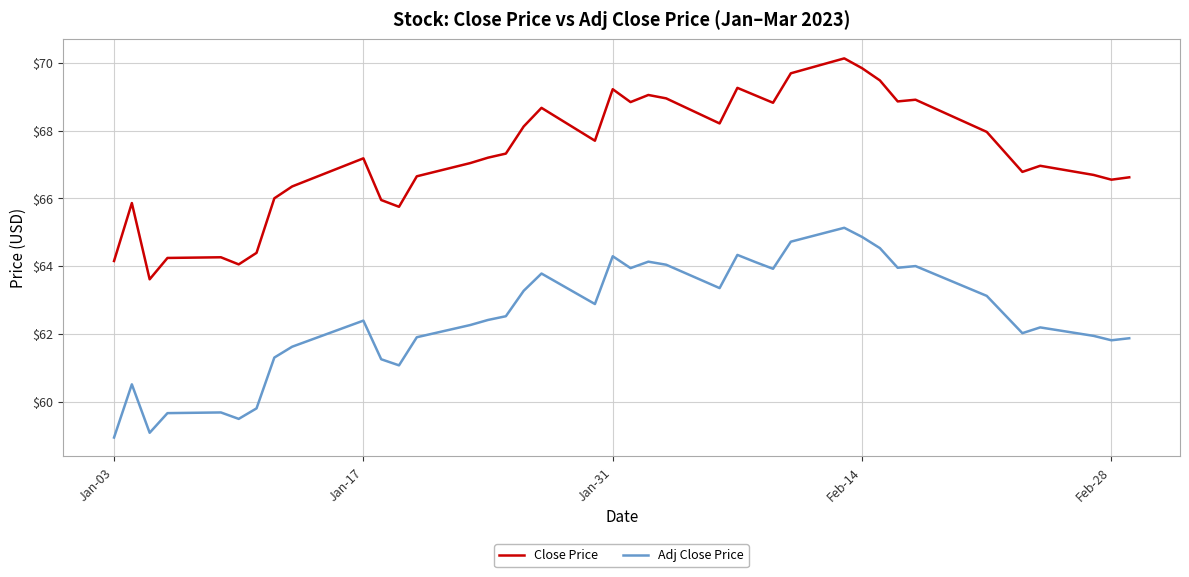

Which series has the largest total across all categories?

Close Price